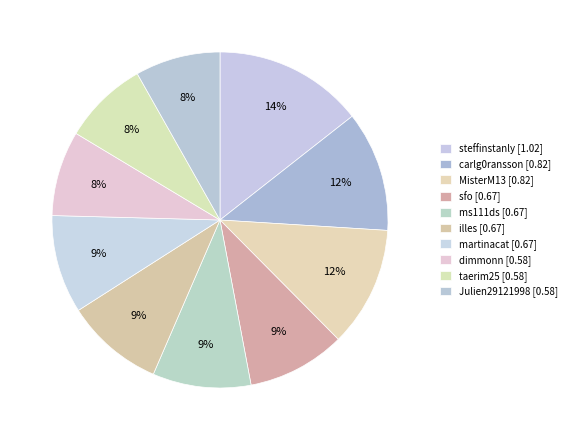

Is there a majority slice in this chart?

No